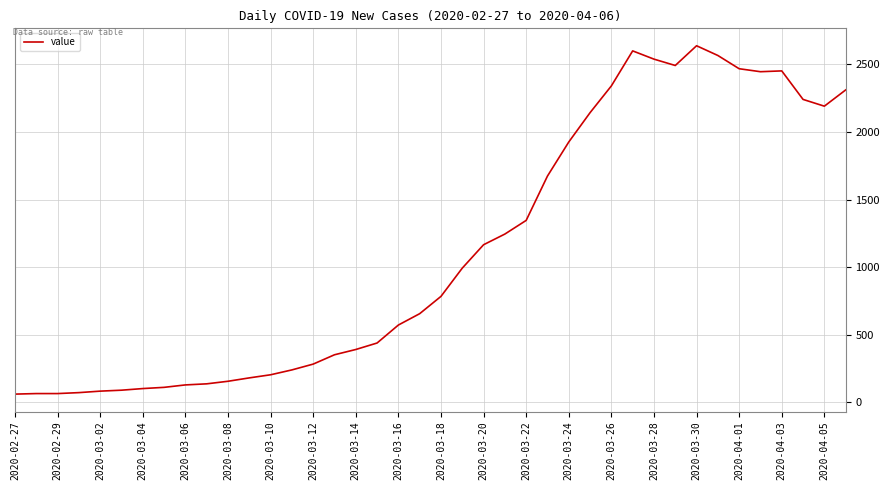

What is the smallest value displayed?

61